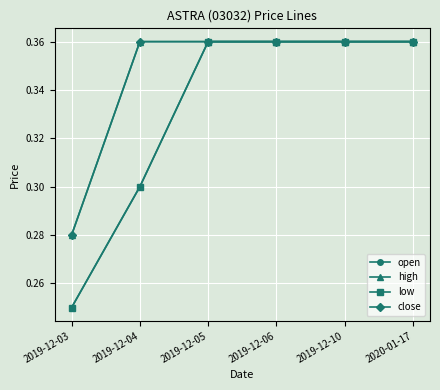

Which series has the widest spread of values?

open